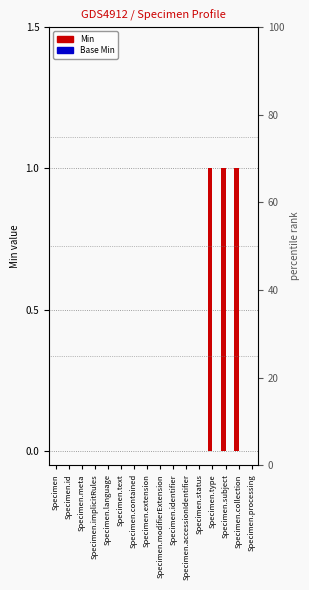

True or false: Base Min has a value of 0 at Specimen.subject.

True